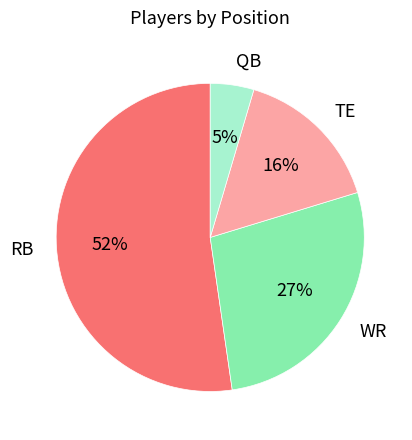

Do TE and RB together represent more than half of the pie?

Yes